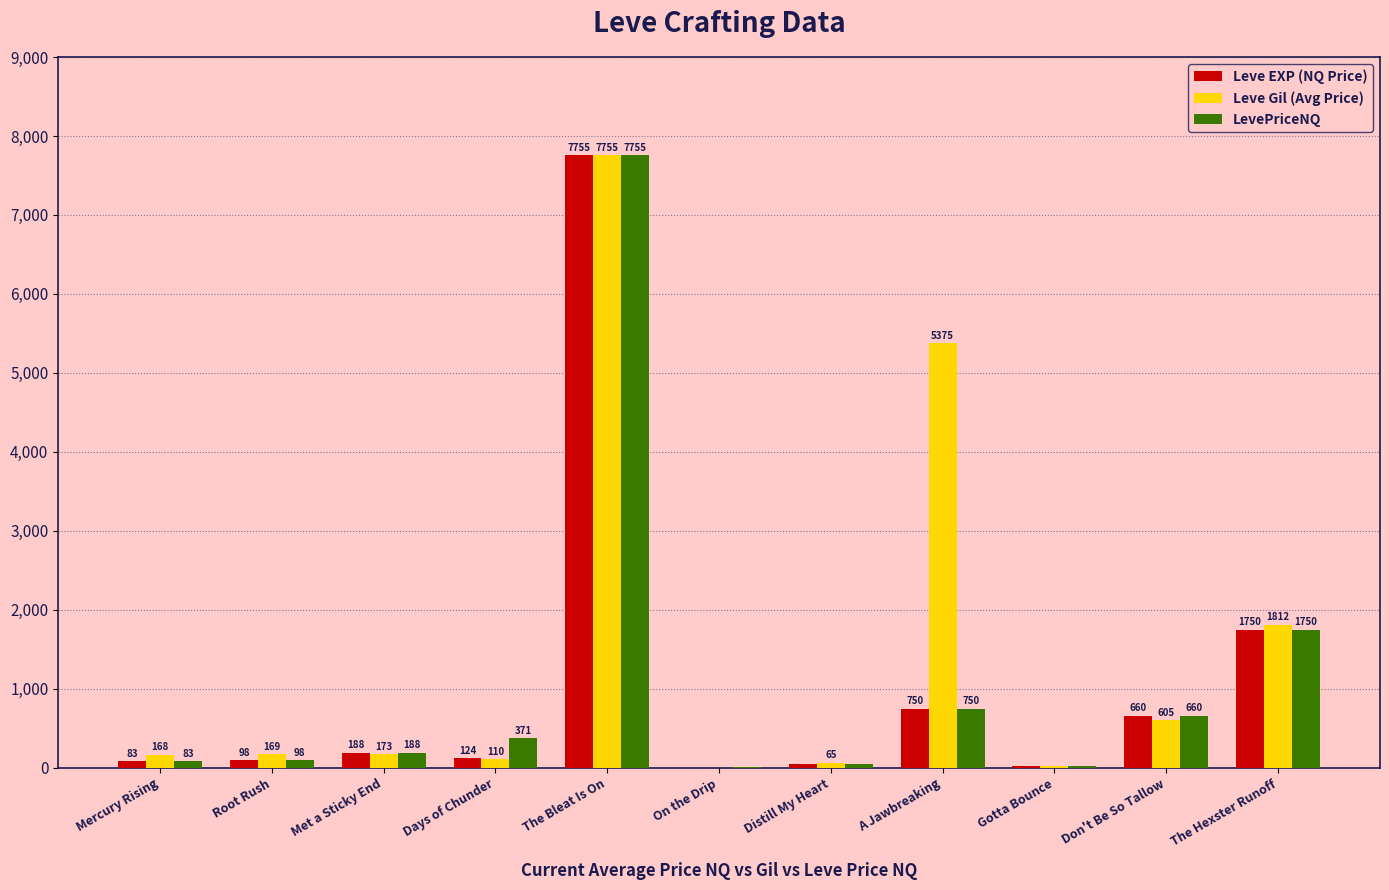

At which category is the sum across all series the highest?

The Bleat Is On